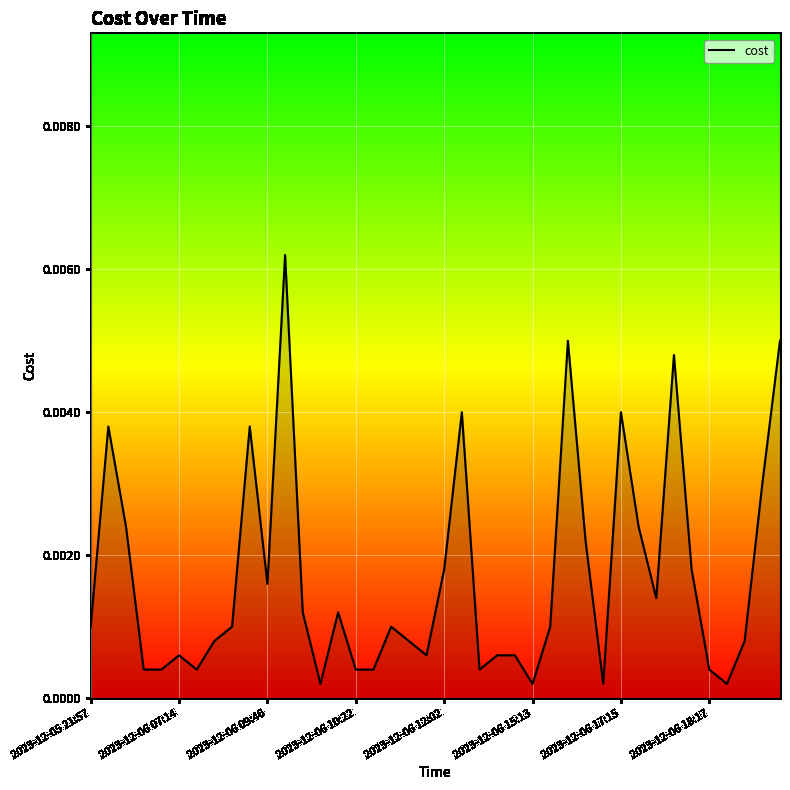

True or false: the data has more than 1 interior local peaks.

True